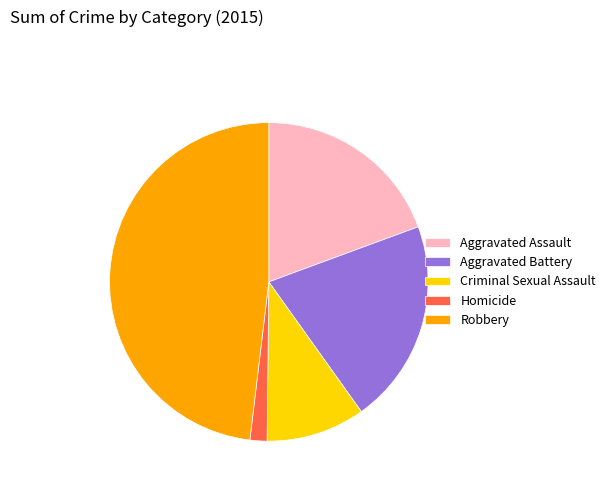

Between Aggravated Assault and Criminal Sexual Assault, which is larger?

Aggravated Assault